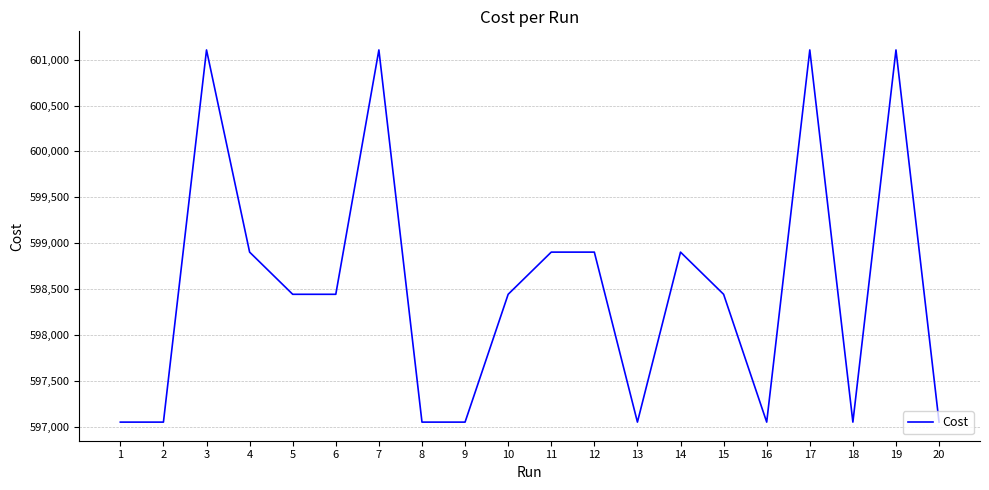

What is the difference between the maximum and minimum values?

4059.0